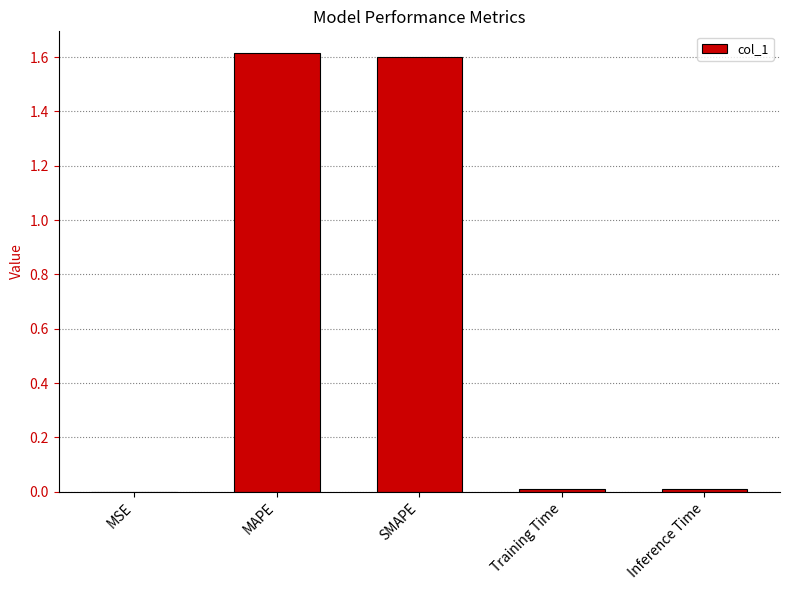

Approximately how many times larger is the value at MAPE compared to SMAPE?

1.0